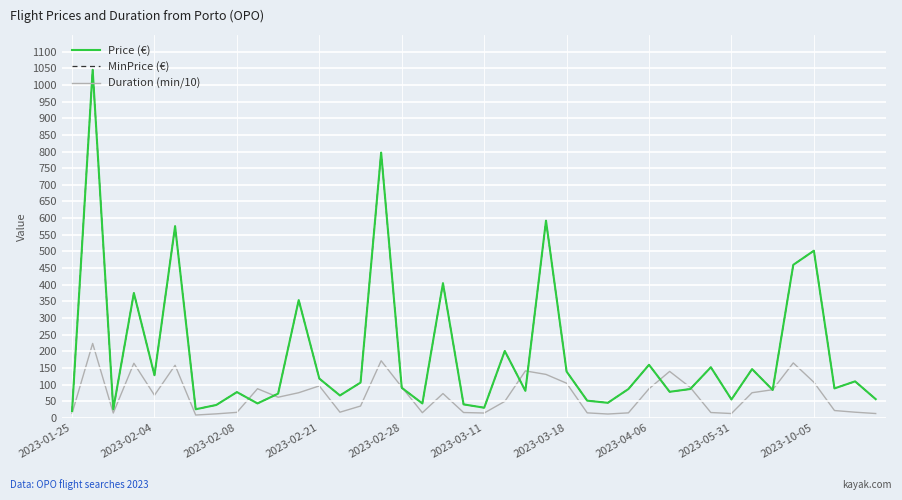

Does the chart have visible grid lines?

Yes